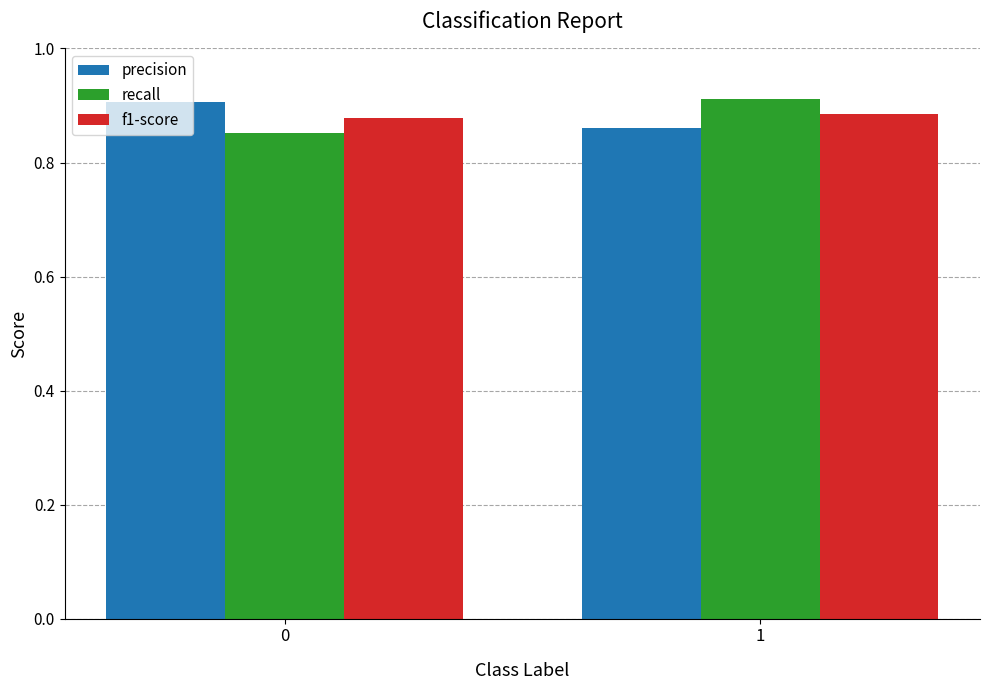

Is the value of recall at 0 greater than the value of f1-score at 1?

No